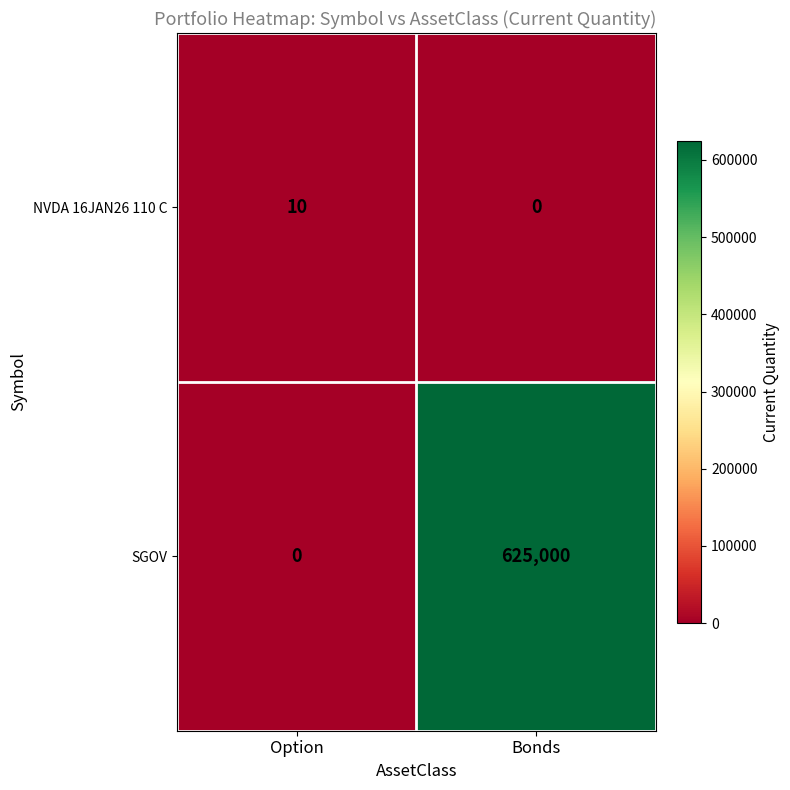

What is the approximate value of SGOV at Bonds?

625000